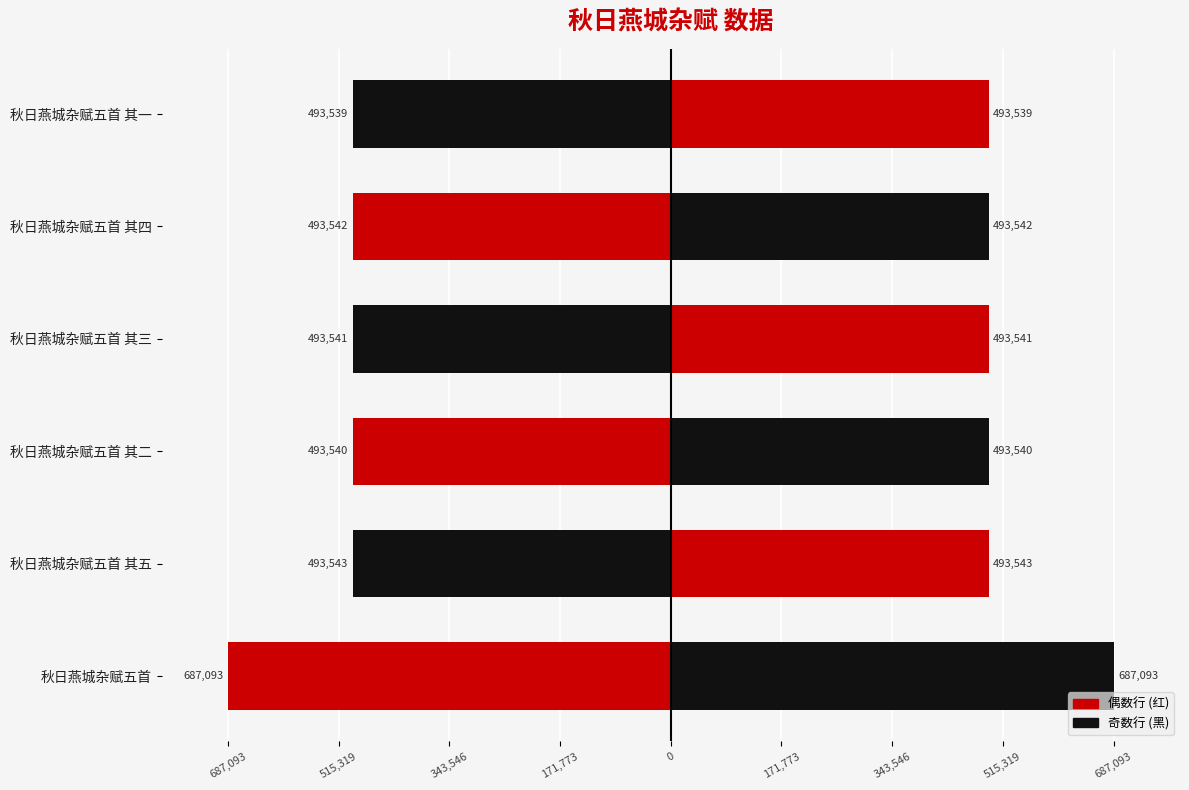

The col_0 (right) series shows 687093 at 秋日燕城杂赋五首. True or false?

True